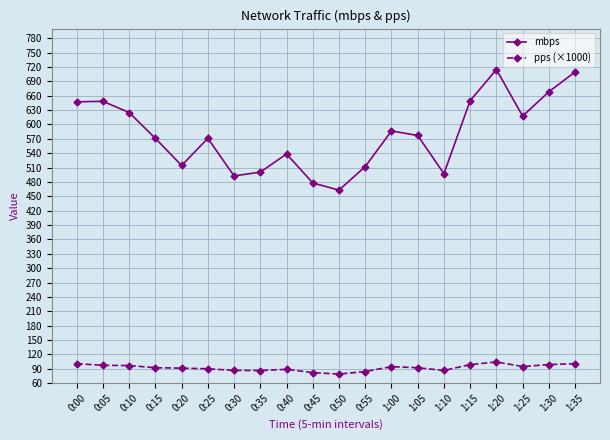

What is the total value across all series at 0:35?

586.7